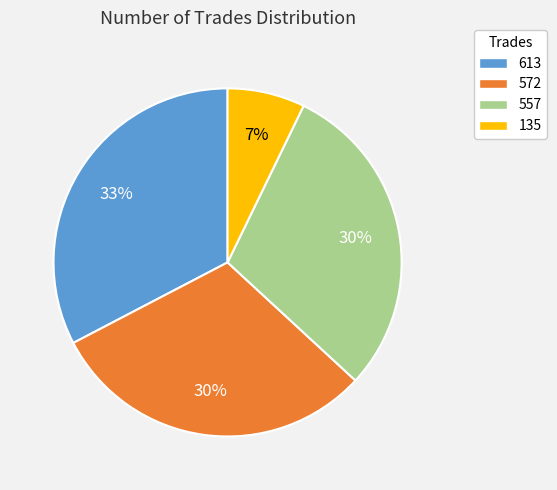

What is the largest slice in the pie chart?

613